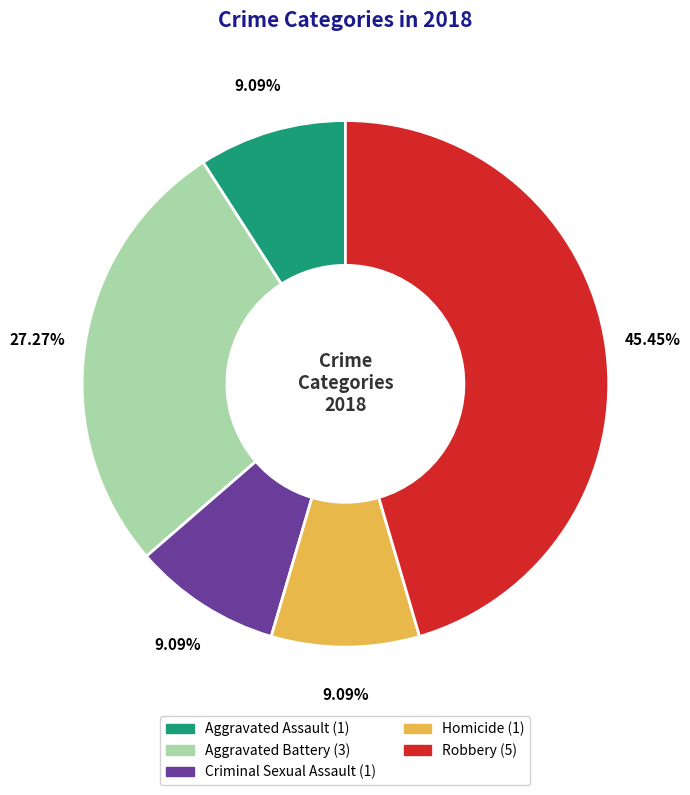

What percentage is the Criminal Sexual Assault slice, to the nearest percent?

9%